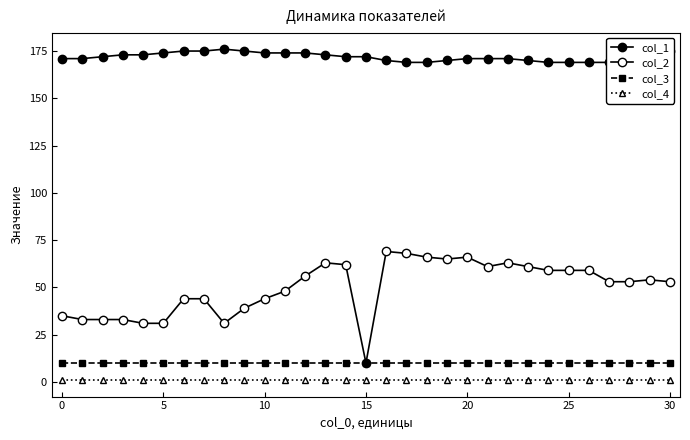

What is the spread (max minus min) of values at 10?

172